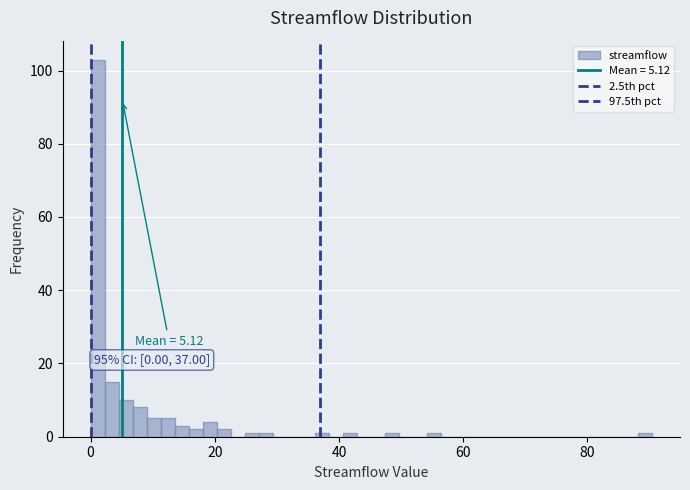

Read against the x-axis, roughly where is the centre of the tallest bar?

2